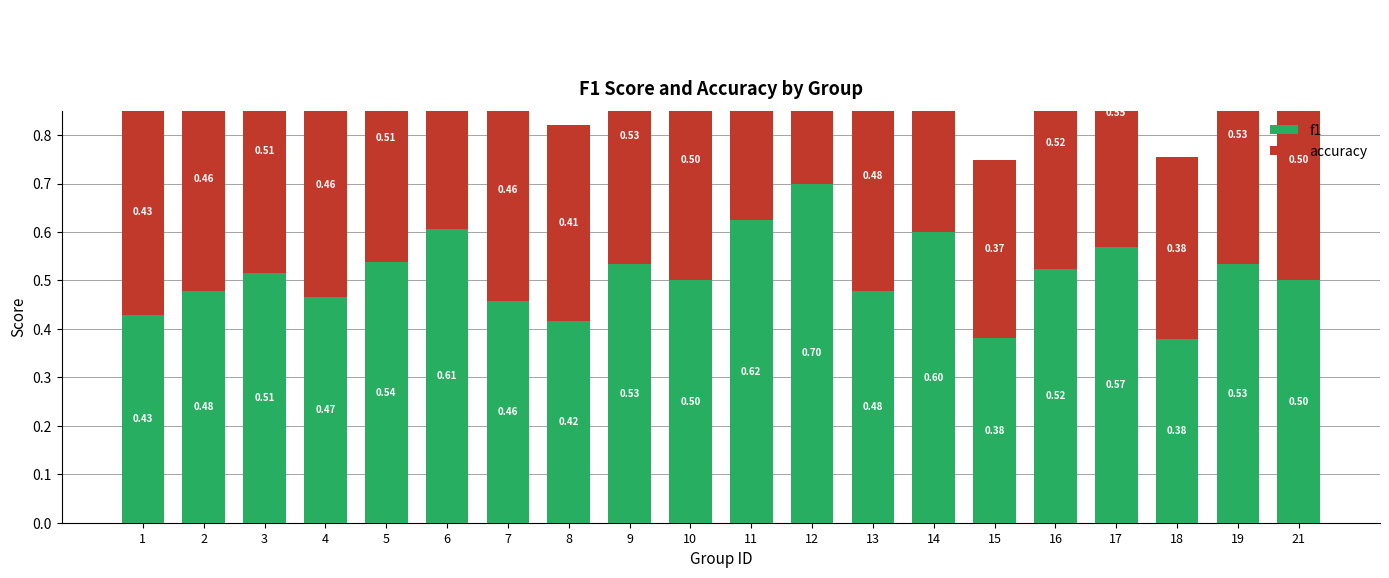

What is the total value across all series at 10?

1.0